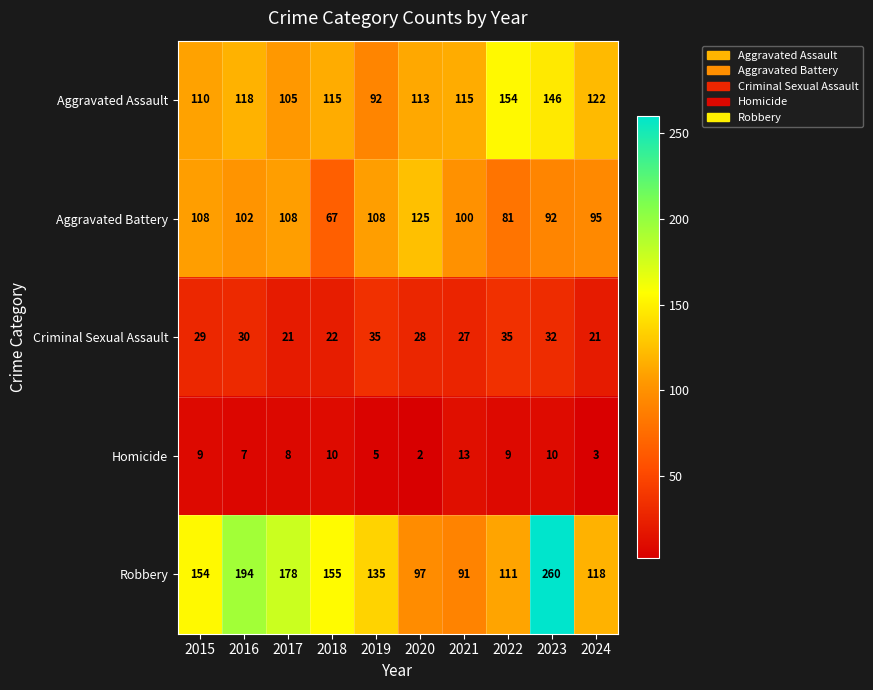

Where is Homicide nearest to the value 7?

2016